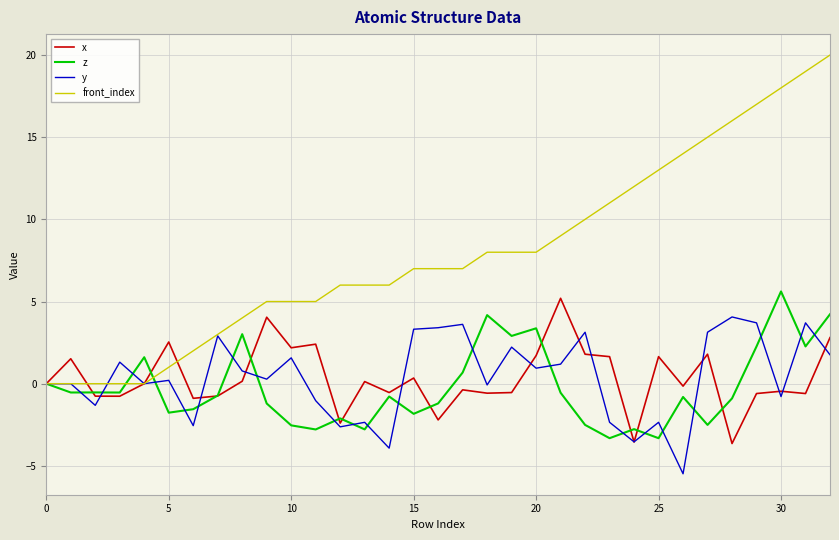

Which series has the largest total across all categories?

front_index